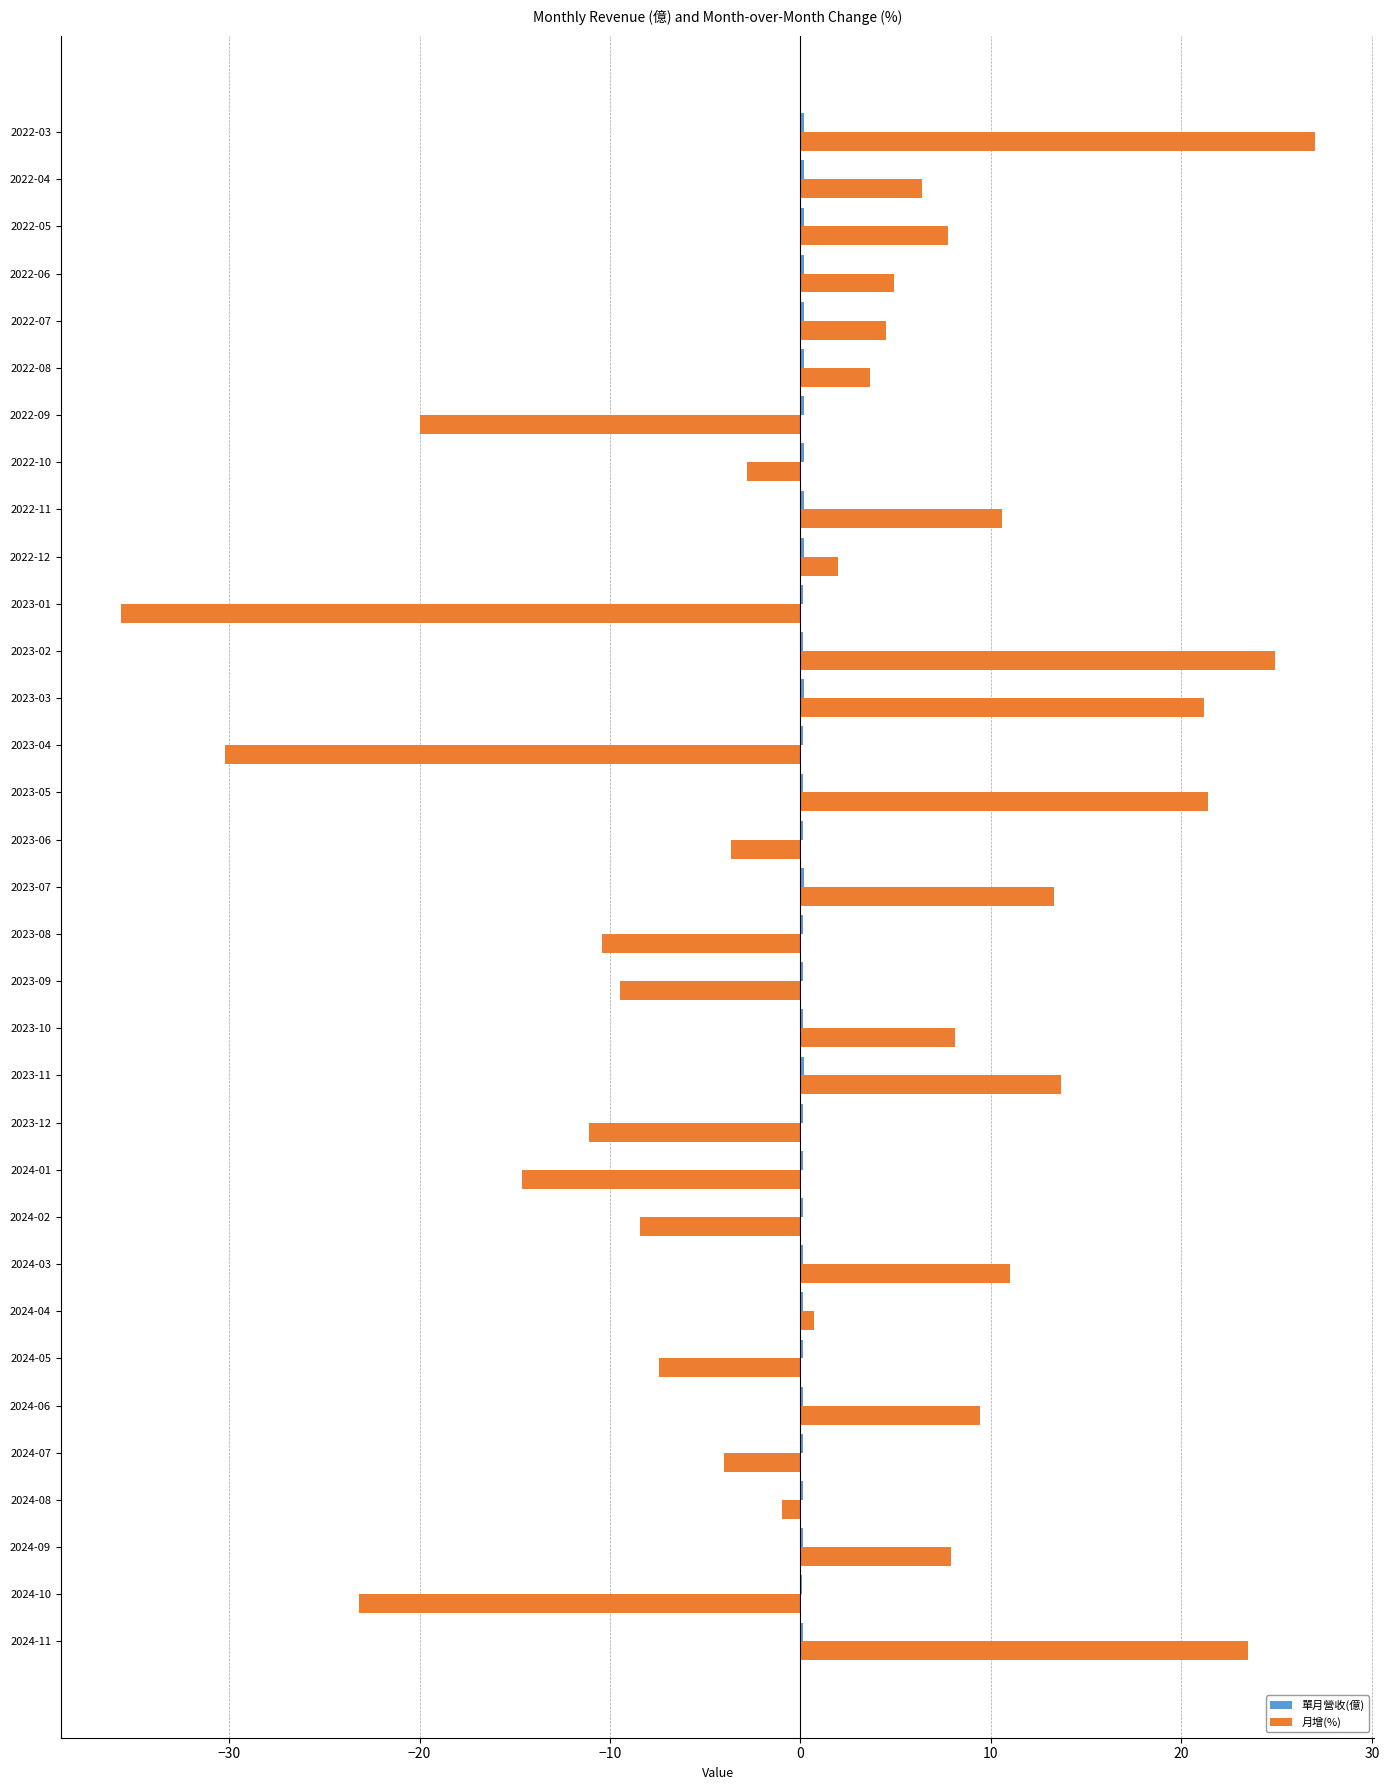

Between 2023-12 and 2022-05, which series saw the biggest shift?

月增(%)